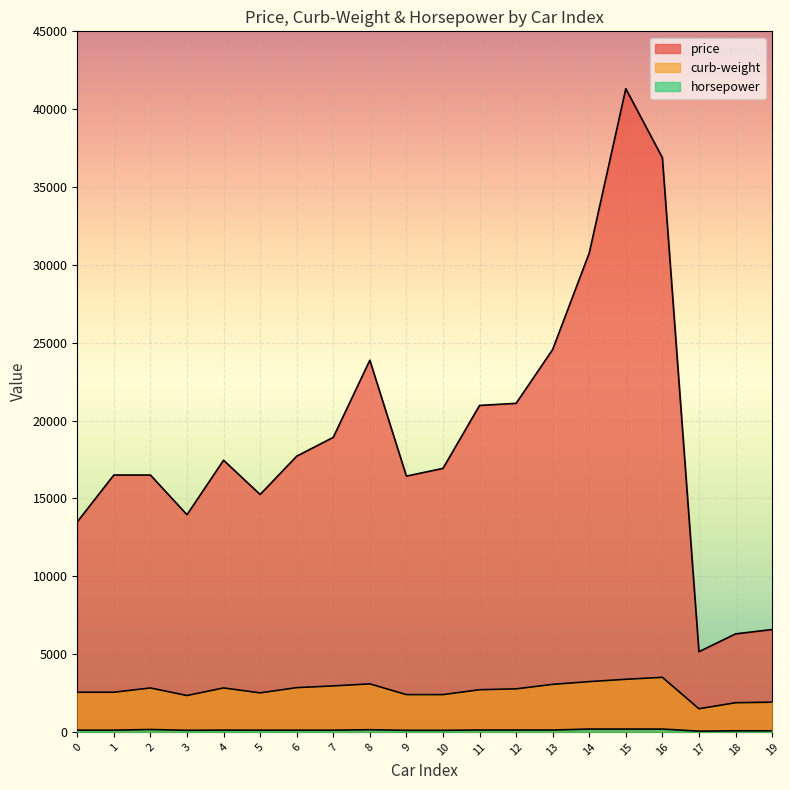

Is the value of horsepower at 0 greater than the value of price at 7?

No